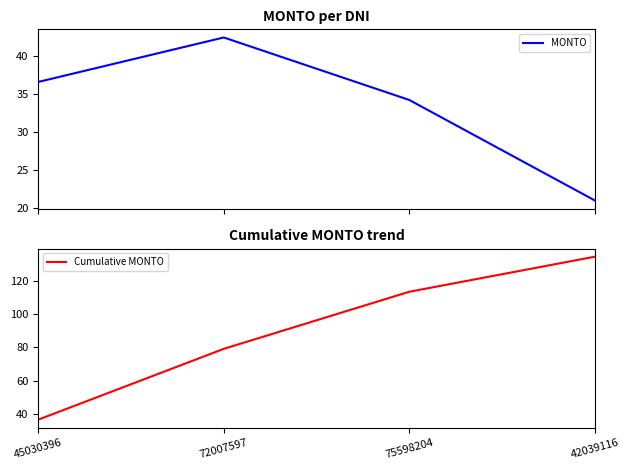

List the series in order of their overall mean, lowest first.

MONTO, Cumulative MONTO